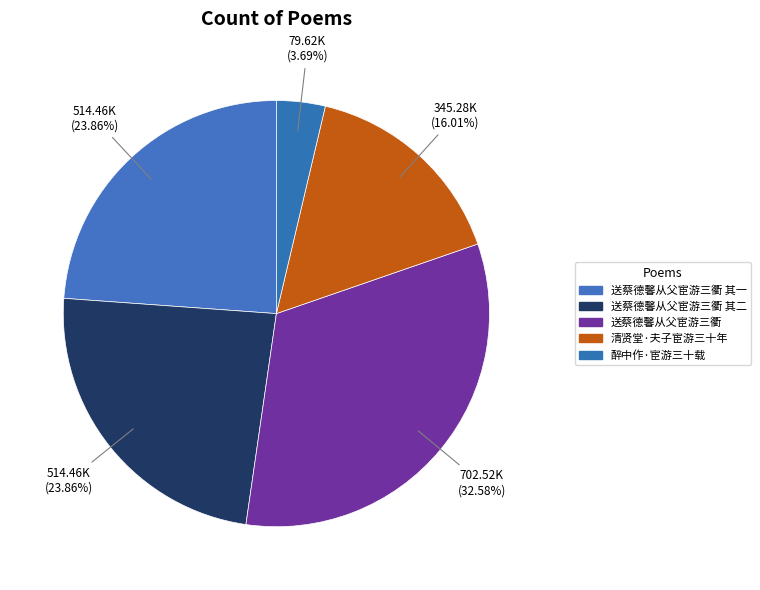

Which category has the biggest portion of the pie?

送蔡德馨从父宦游三衢